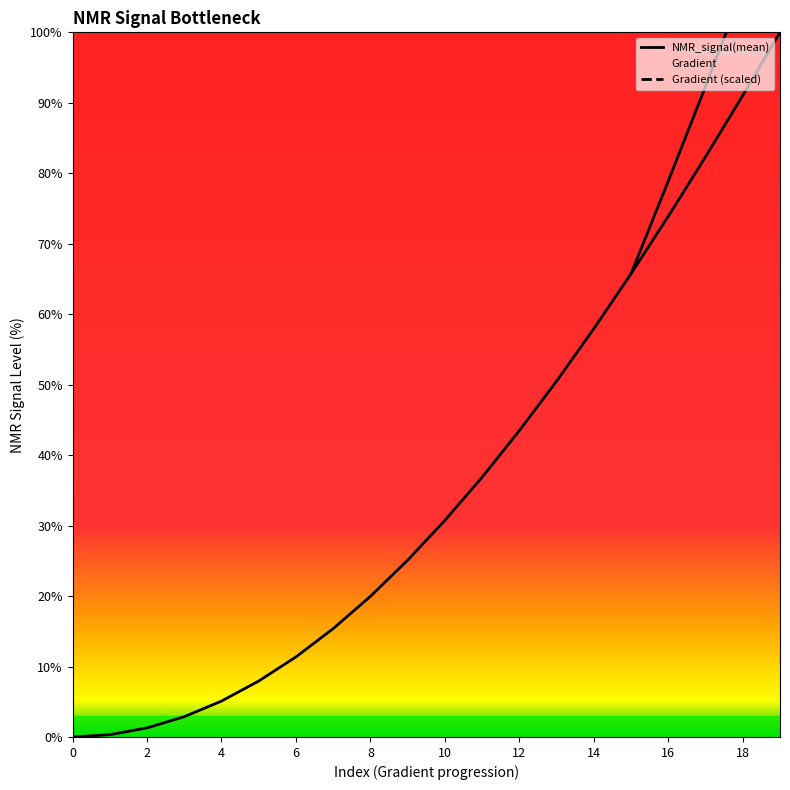

What is the difference between the maximum and minimum values?

100.0